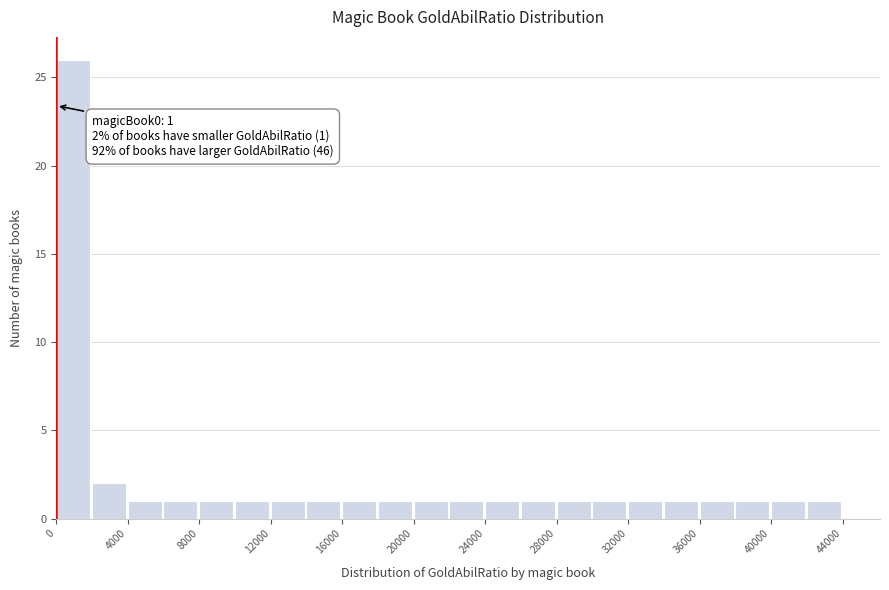

Over which range of the x-axis is the bar tallest?

0 to 2000